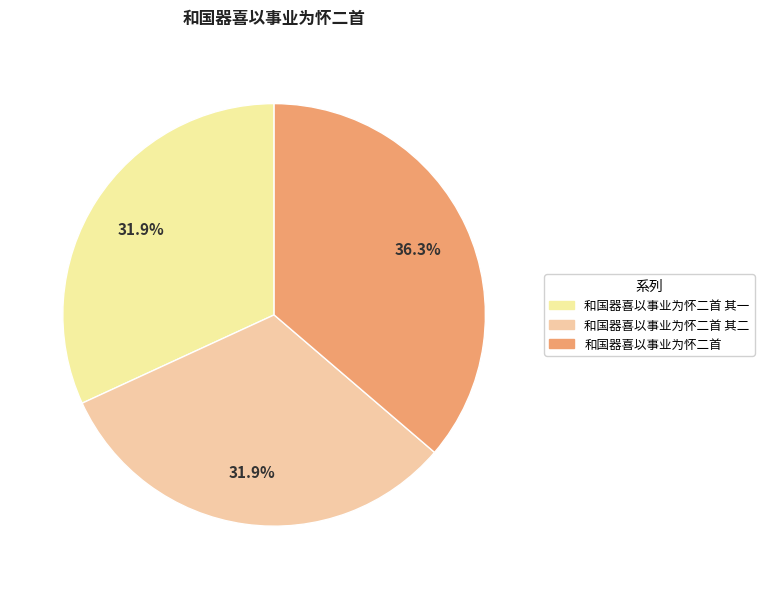

What portion of the pie excludes 和国器喜以事业为怀二首?

63.7%